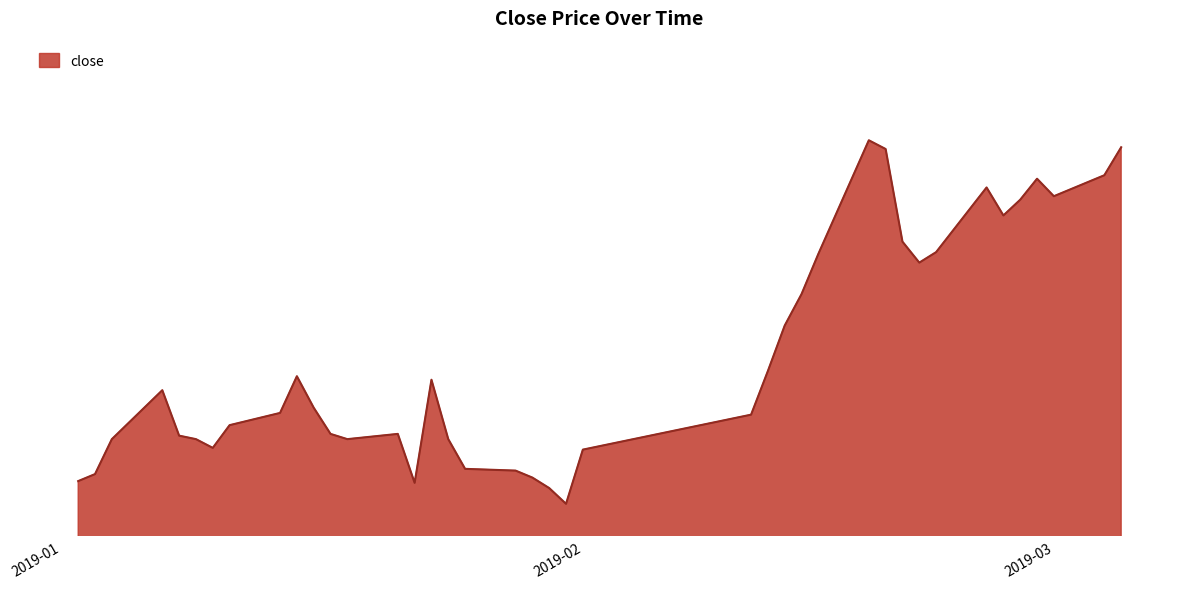

What is the value of the 34th point from the left?

9.1